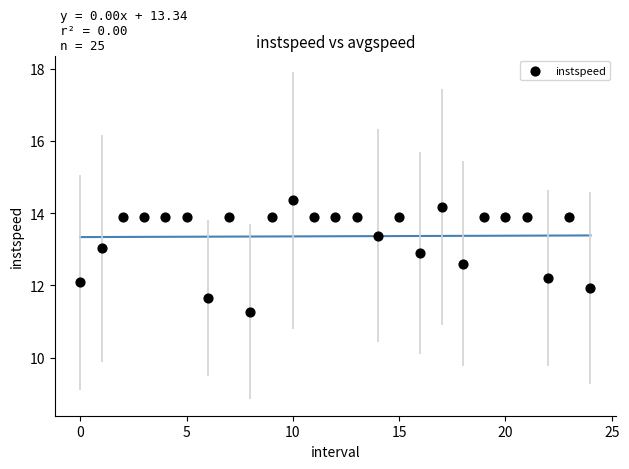

What is the range of Y values (max minus min)?

3.1